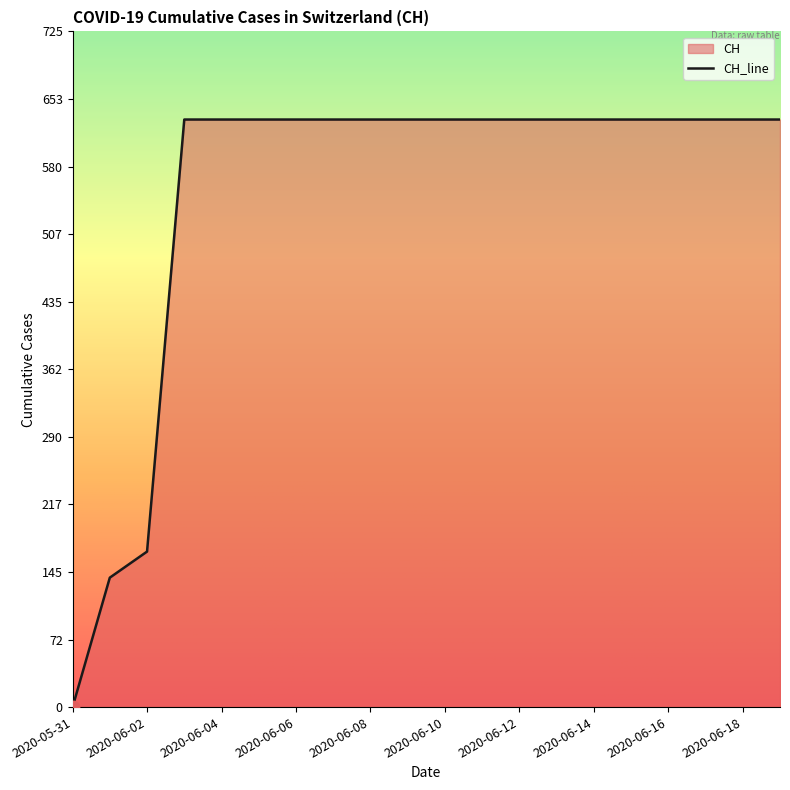

Between 2020-06-09 and 2020-06-03, which is larger?

2020-06-09